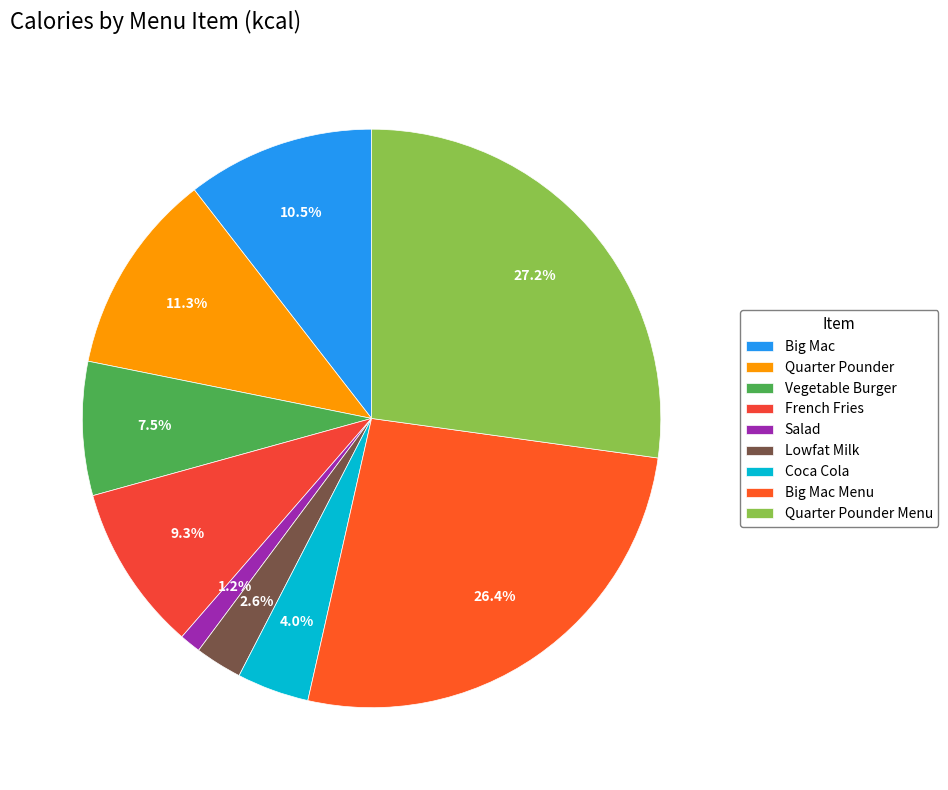

Which category has the smallest portion of the pie?

Salad